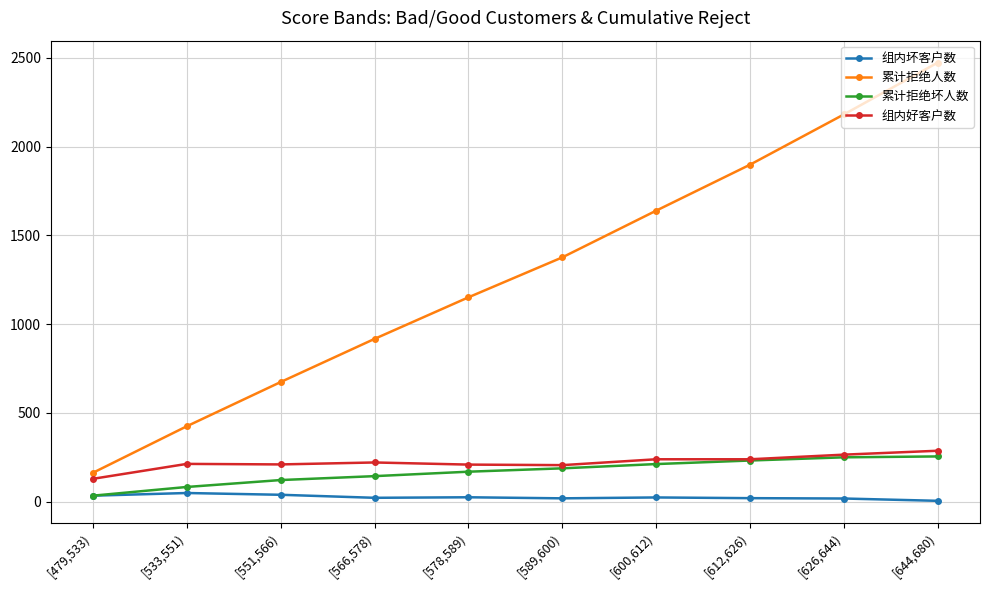

The value of 累计拒绝人数 at [578,589) is 1151. True or false?

True